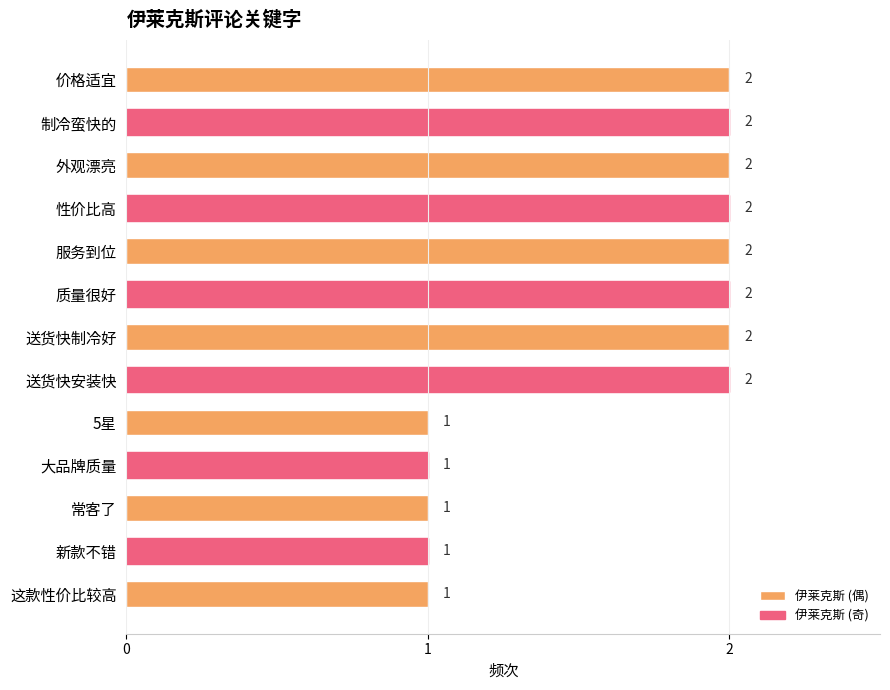

Is it true that the value at 送货快制冷好 is 2?

True